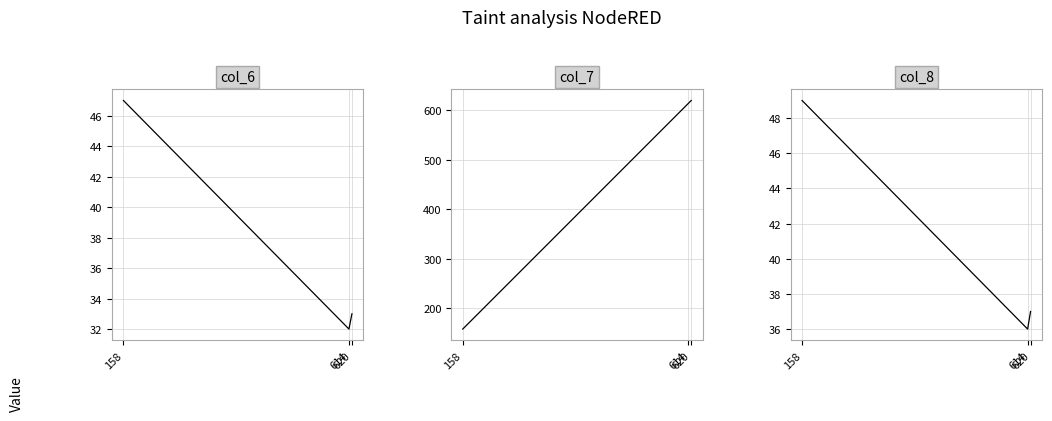

What is the difference between the col_8 values at 158 and 614?

13